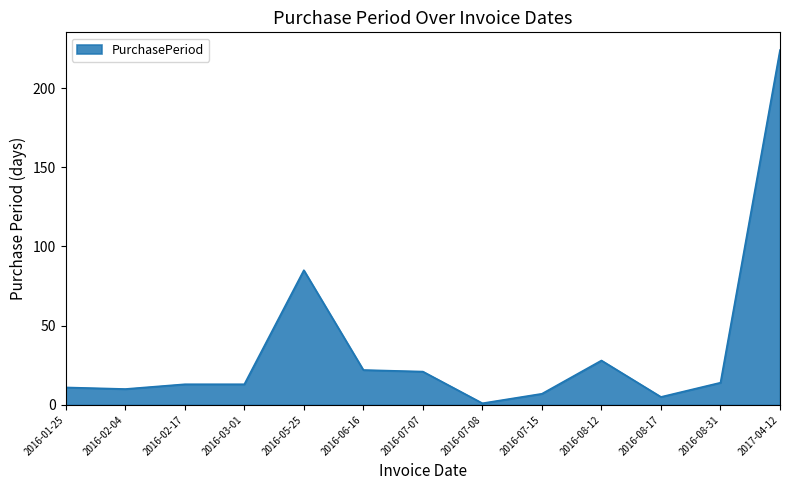

Which has a higher value, 2016-08-17 or 2016-06-16?

2016-06-16